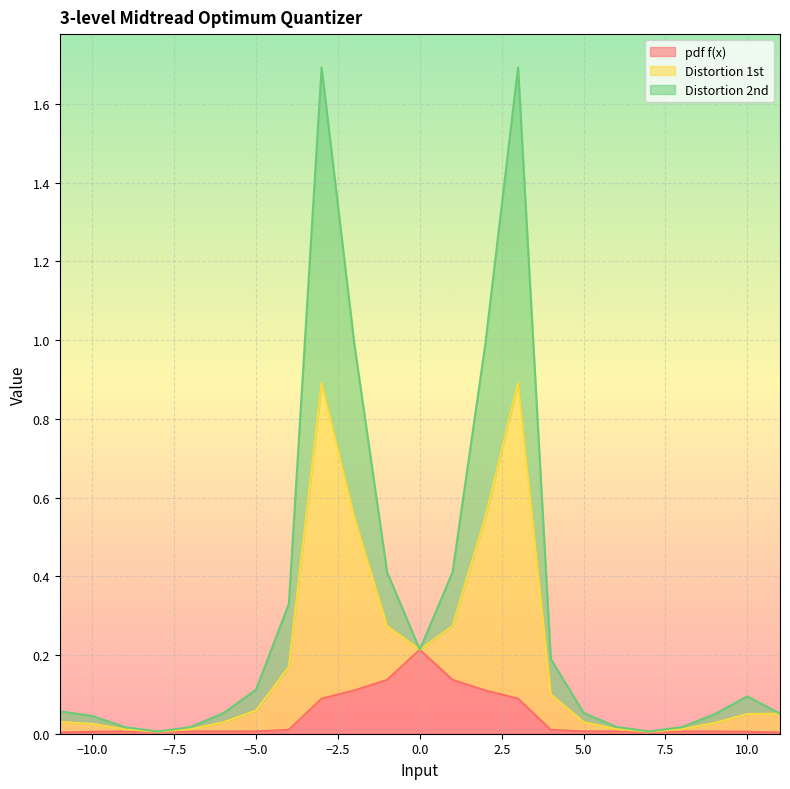

The value of Distortion 1st at -3 is 2.5. True or false?

False